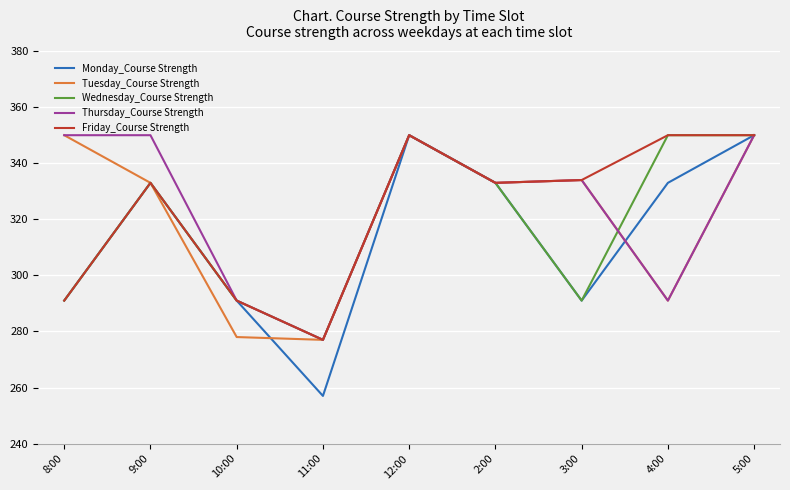

Read the Wednesday_Course Strength value at 9:00, to the nearest 5.

335